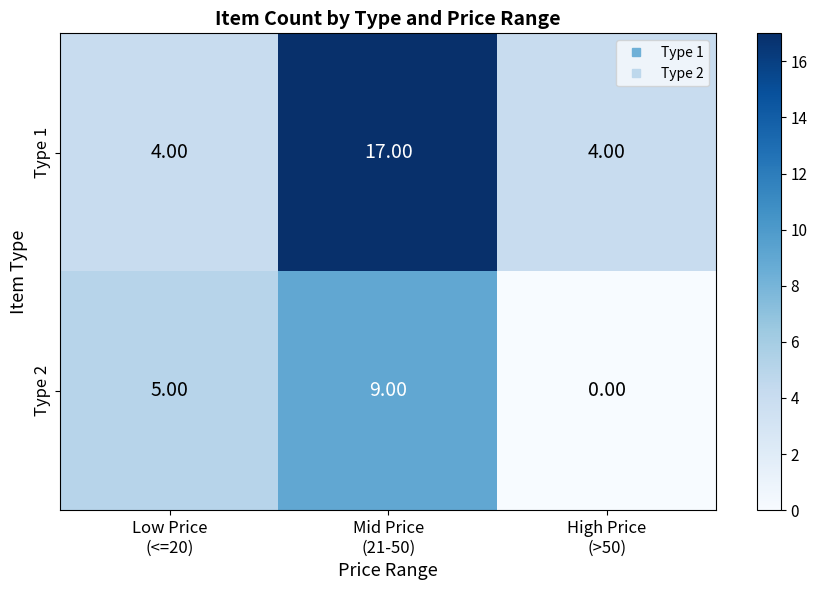

What is the sum of all Type 1 values?

25